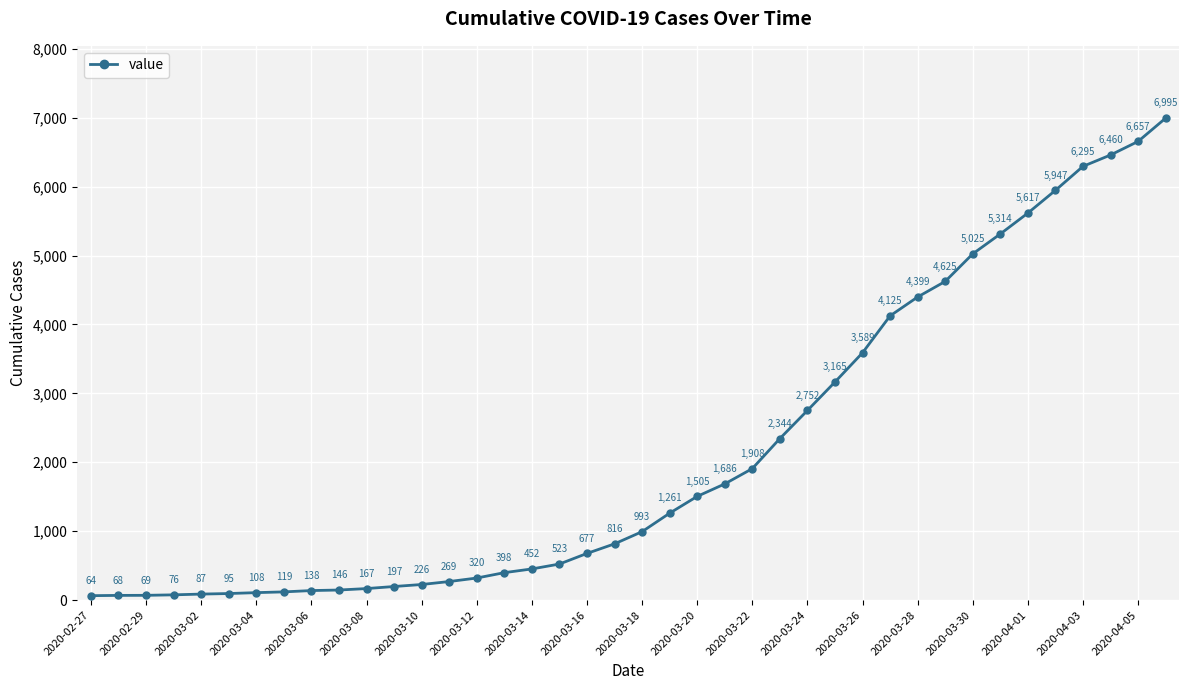

How many categories are shown in the chart?

40